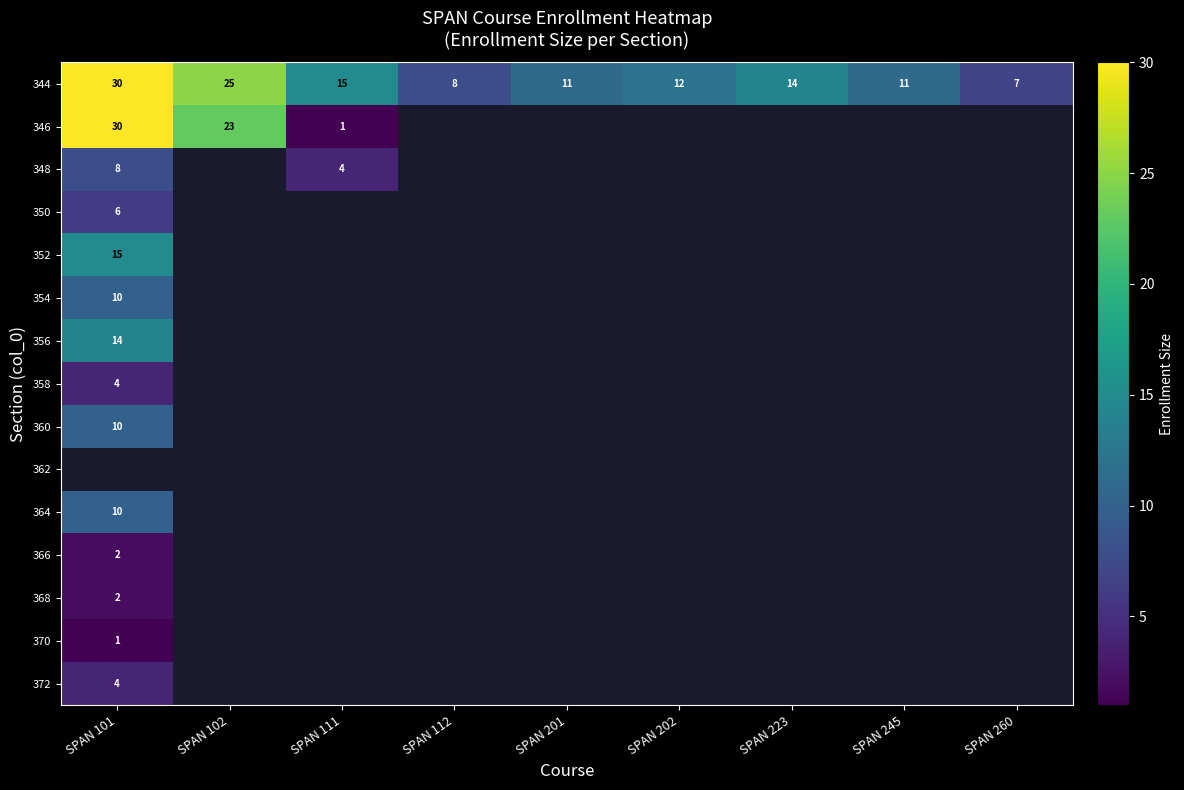

The 346 series shows 1 at SPAN 111. True or false?

True